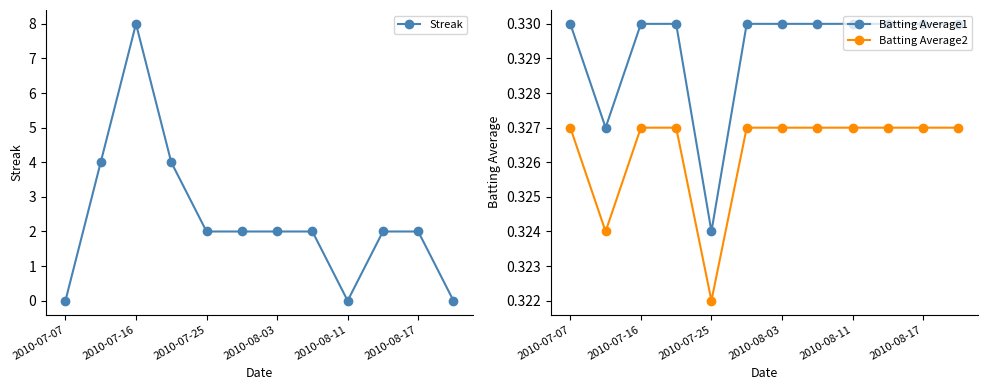

Count the Batting Average2 values in the range 0 to 1.

12